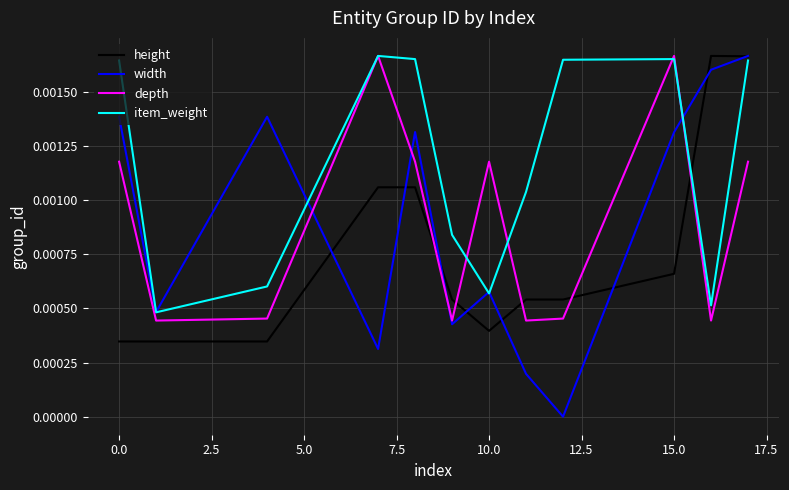

Which series has the widest spread of values?

width